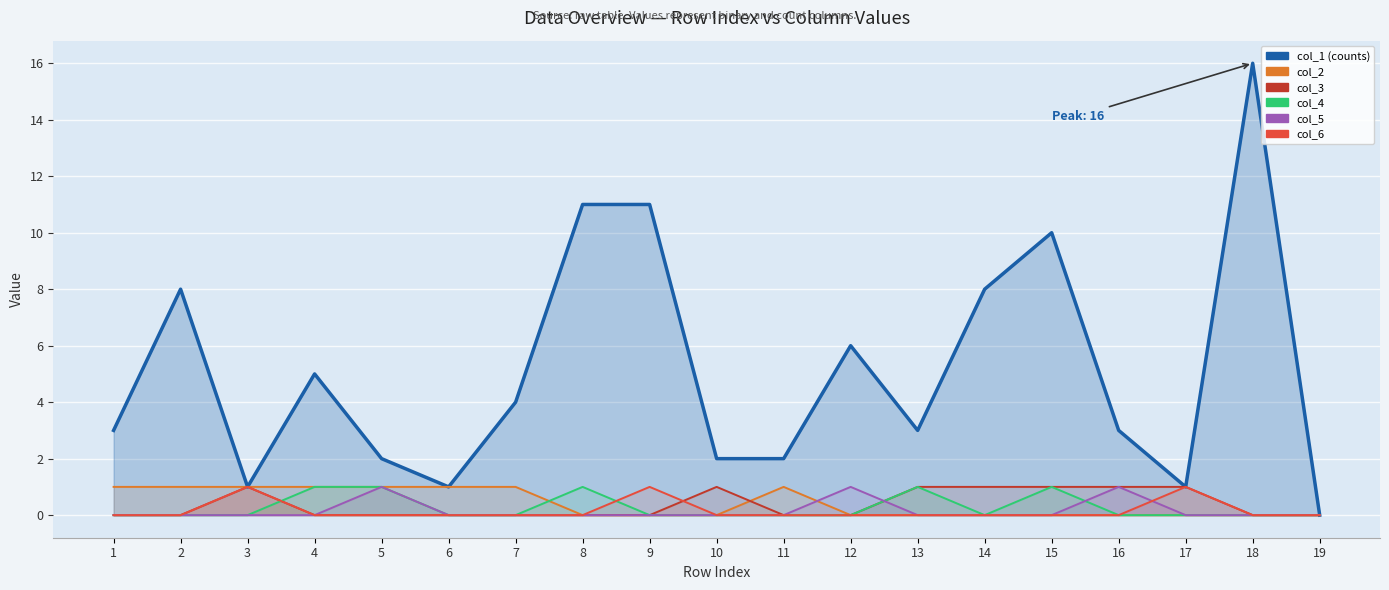

At how many categories does at least one series exceed 8?

4